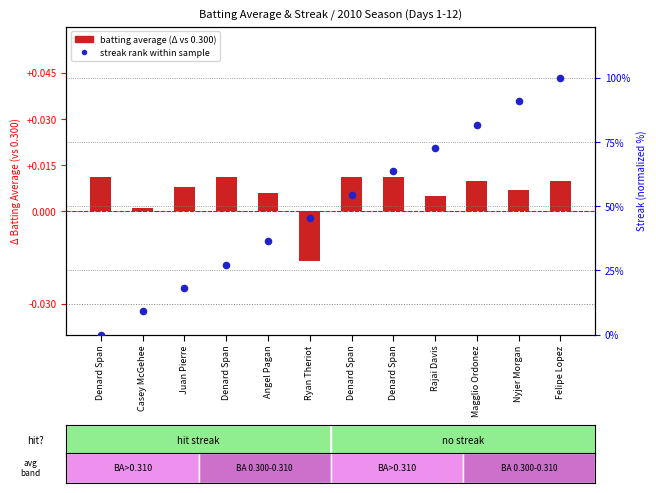

Which series has the widest spread of Y values?

streak rank